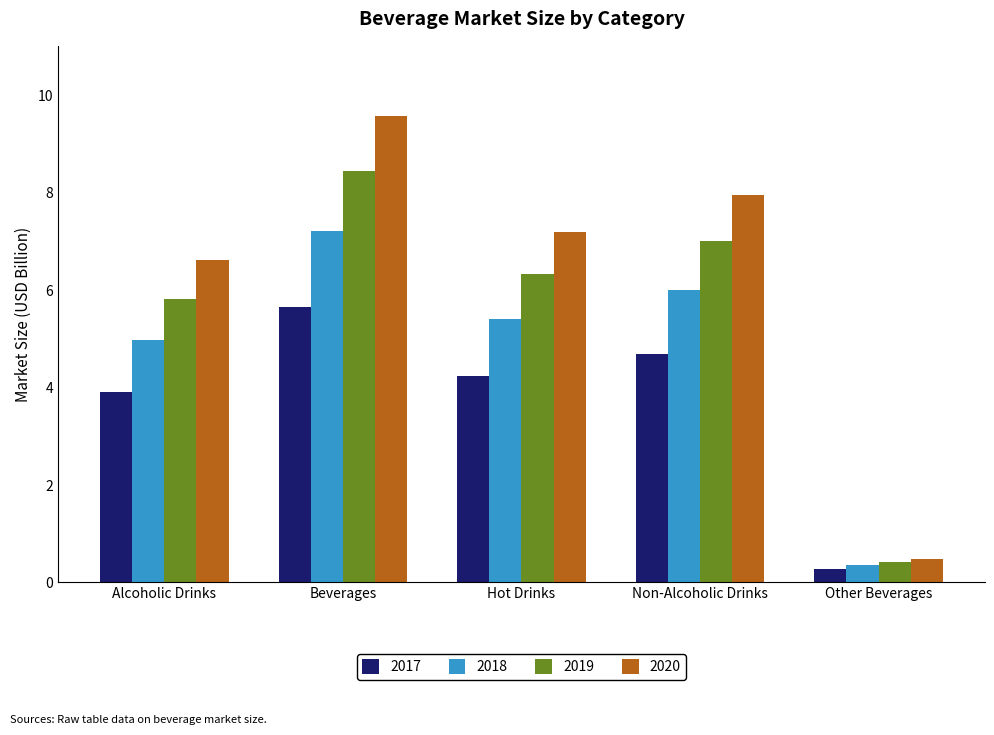

Rank the series by their maximum value, from lowest to highest.

2017, 2018, 2019, 2020